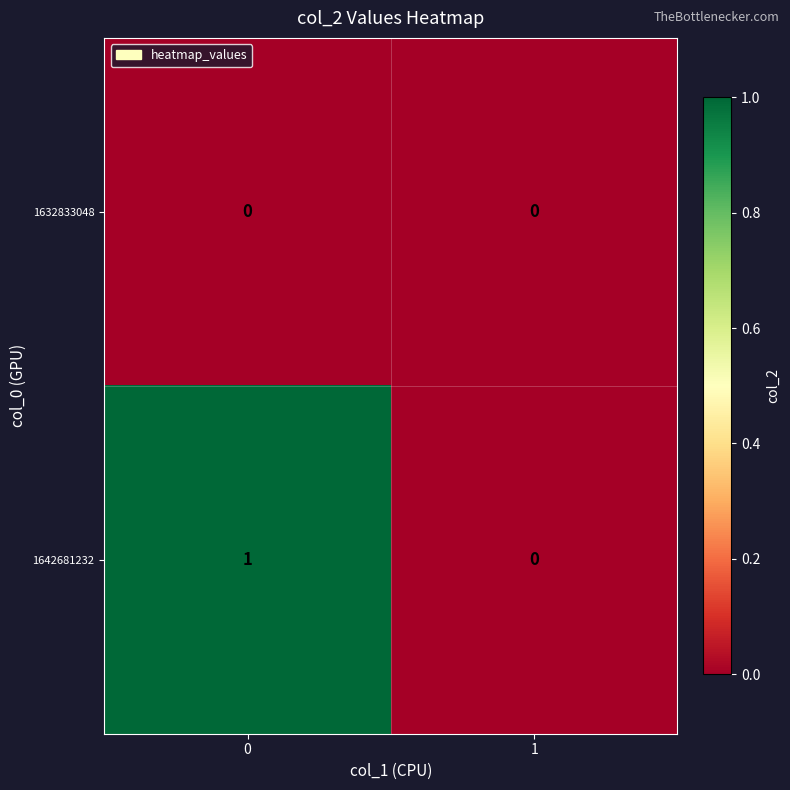

List the series in order of their peak value, lowest first.

1632833048, 1642681232